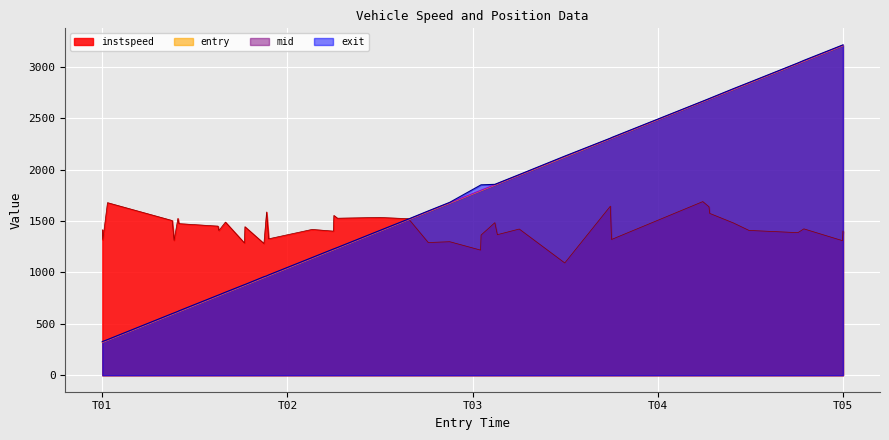

What is the difference between the highest and lowest values at T01?

1095.7